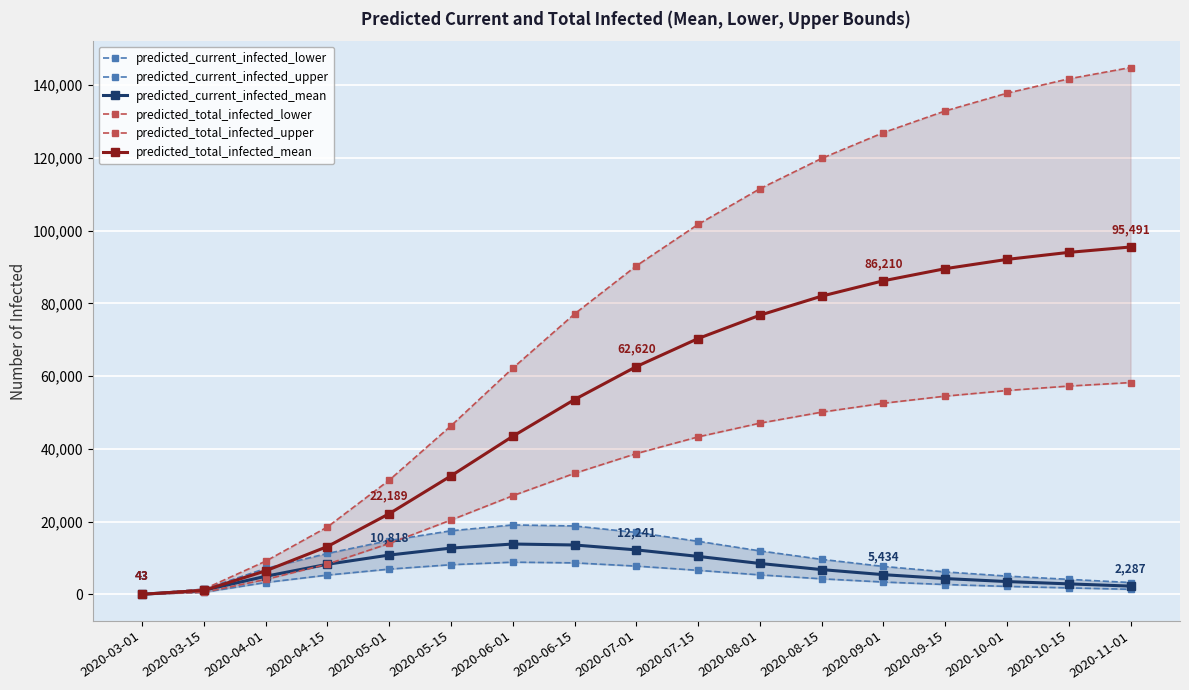

What is the label of the 11th point from the left?

2020-08-01